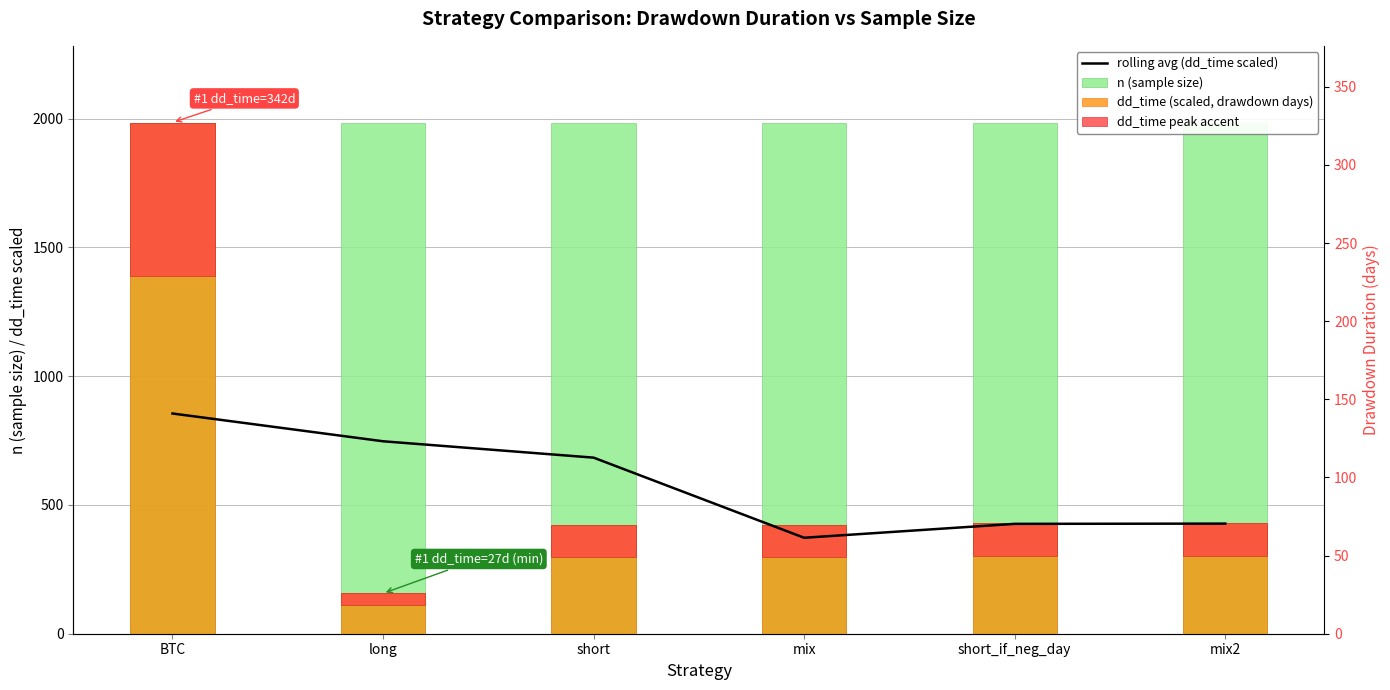

What are all the series names shown in the legend?

rolling avg (dd_time scaled), n (sample size), dd_time (scaled, drawdown days), dd_time peak accent